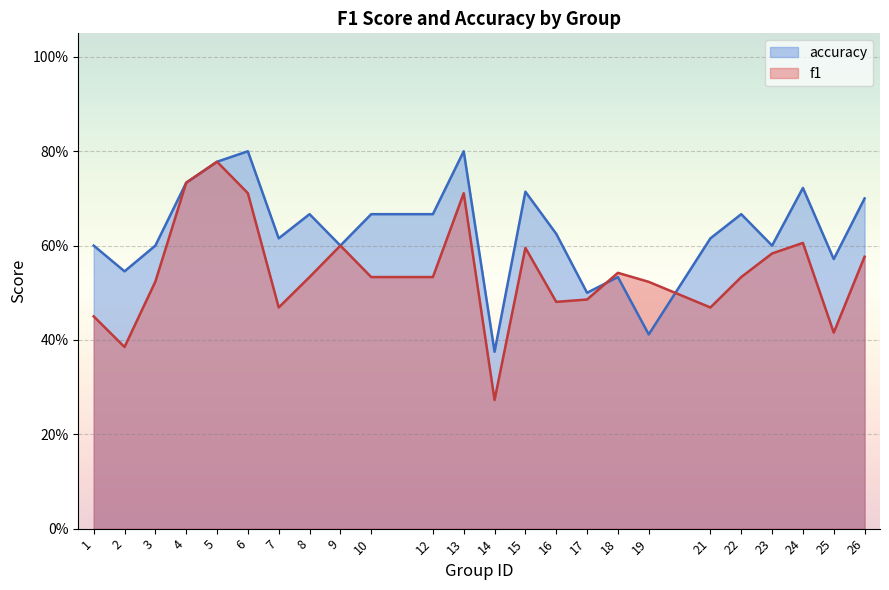

What is the spread (max minus min) of values at 24?

0.1